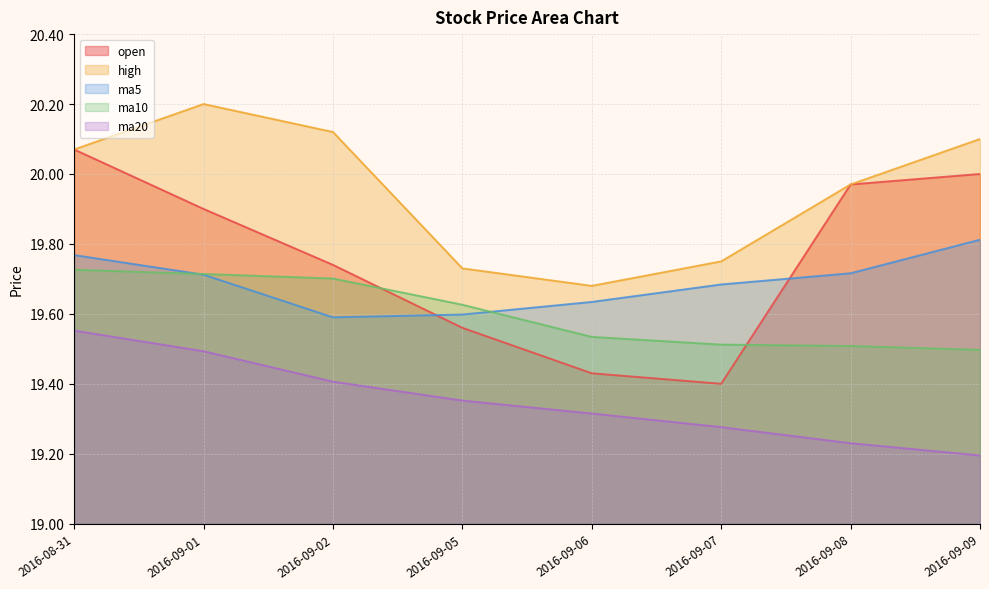

What is the difference between the maximum and minimum values in the open series?

0.7